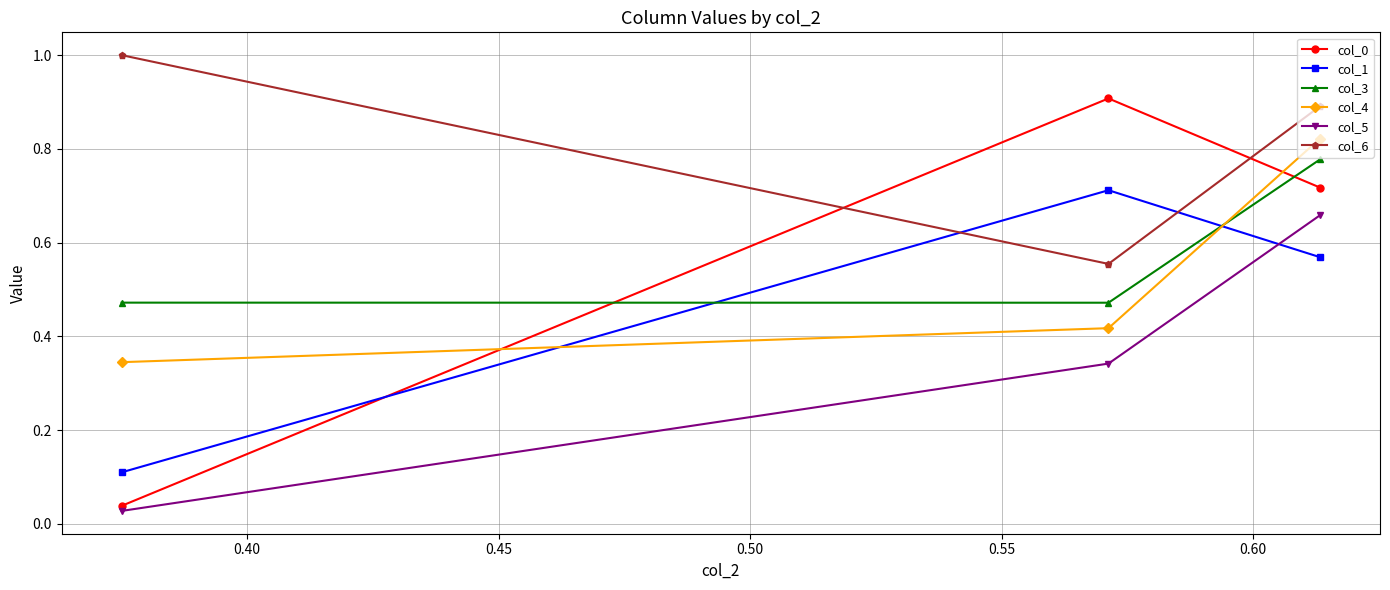

Which series has the largest total across all categories?

col_6